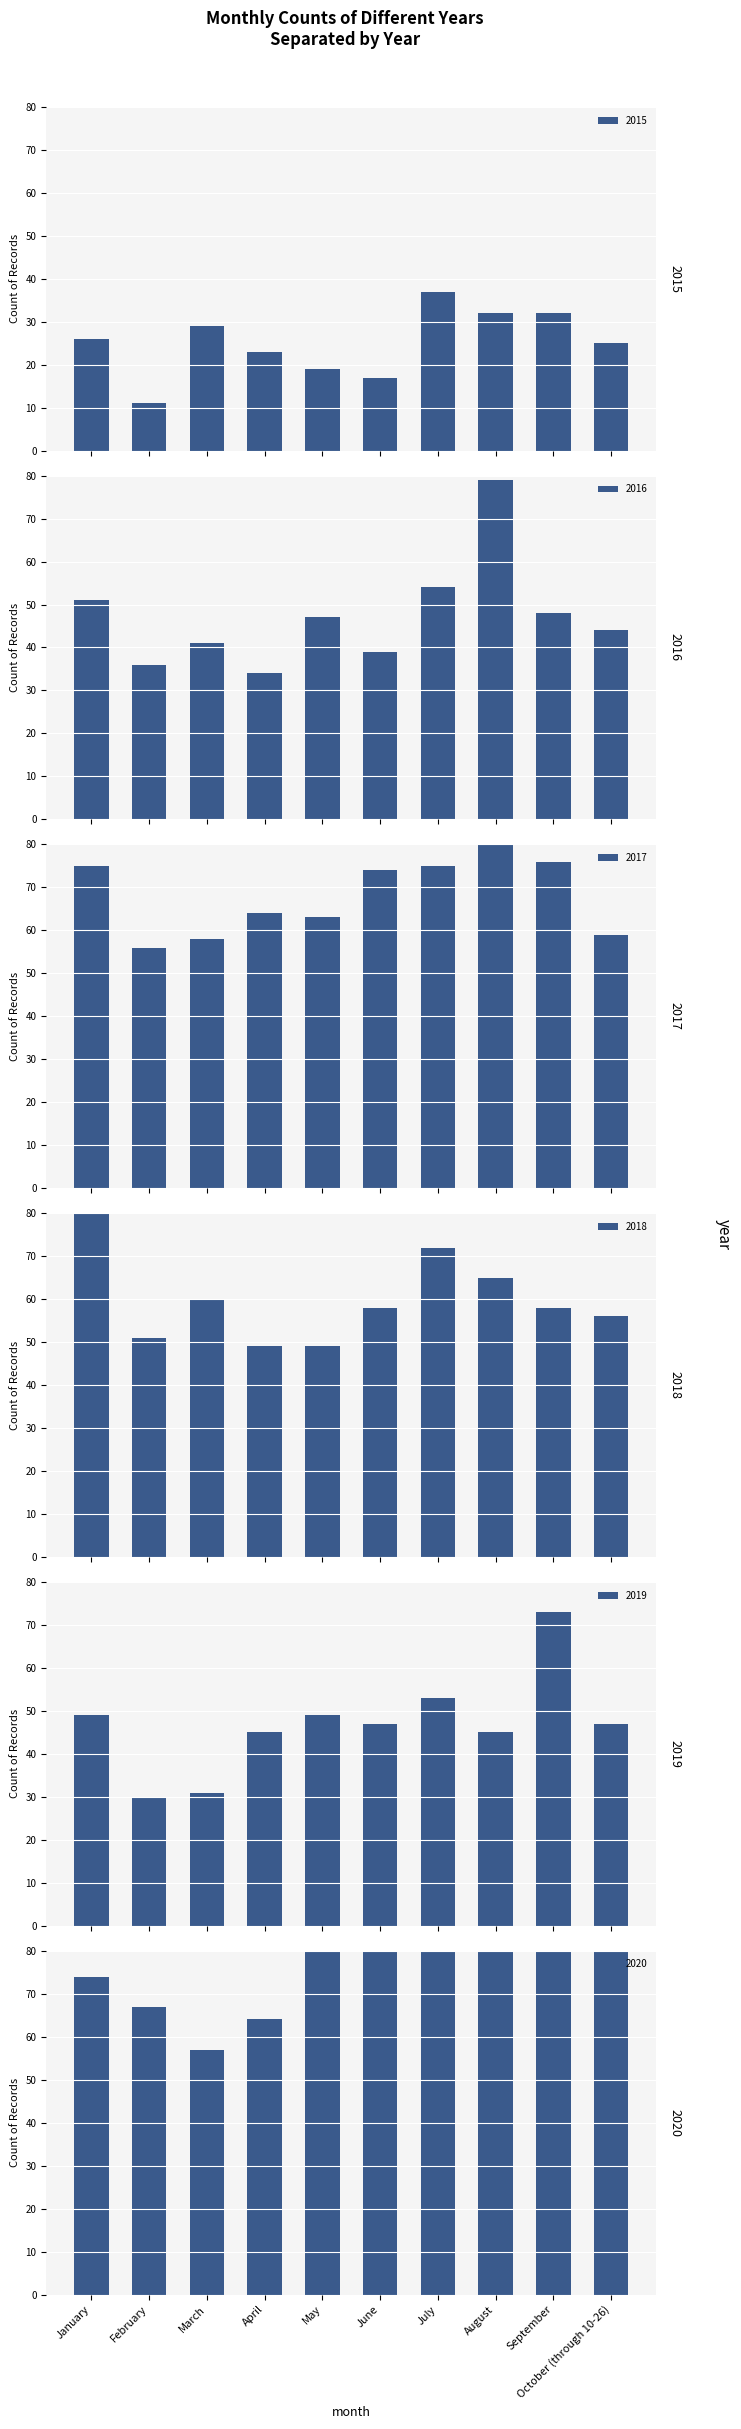

At which label does 2018 first exceed 58?

January